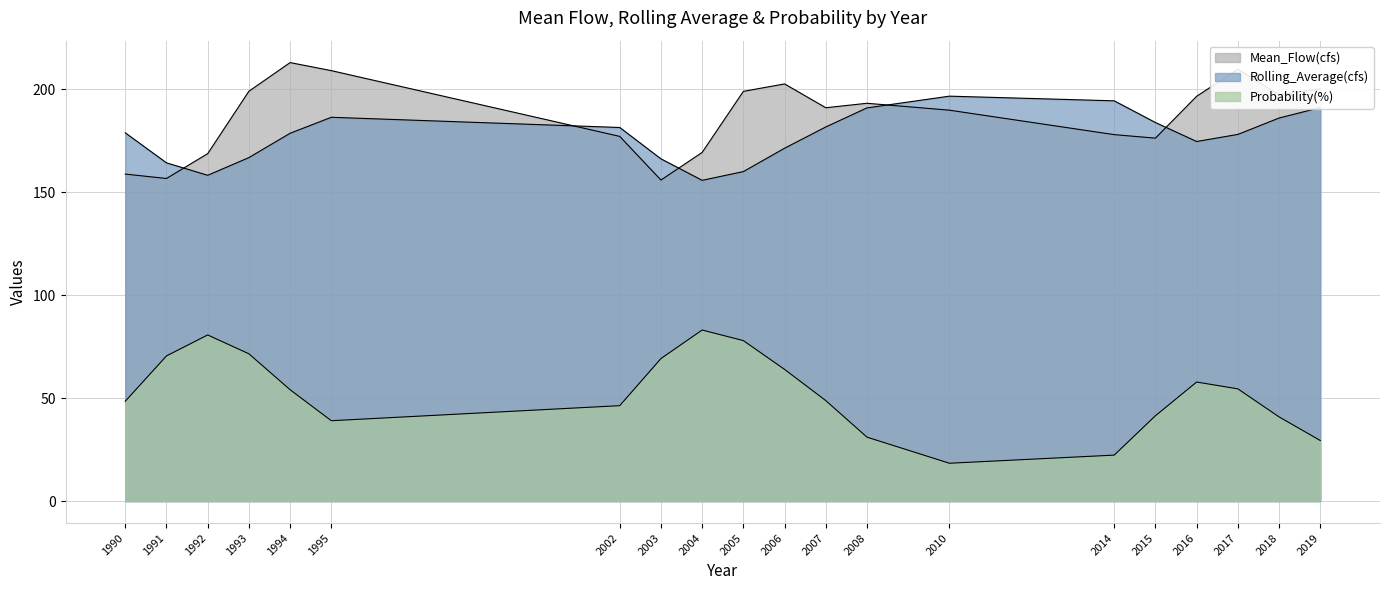

True or false: Mean_Flow(cfs) has more than 0 points higher than both neighbors.

True